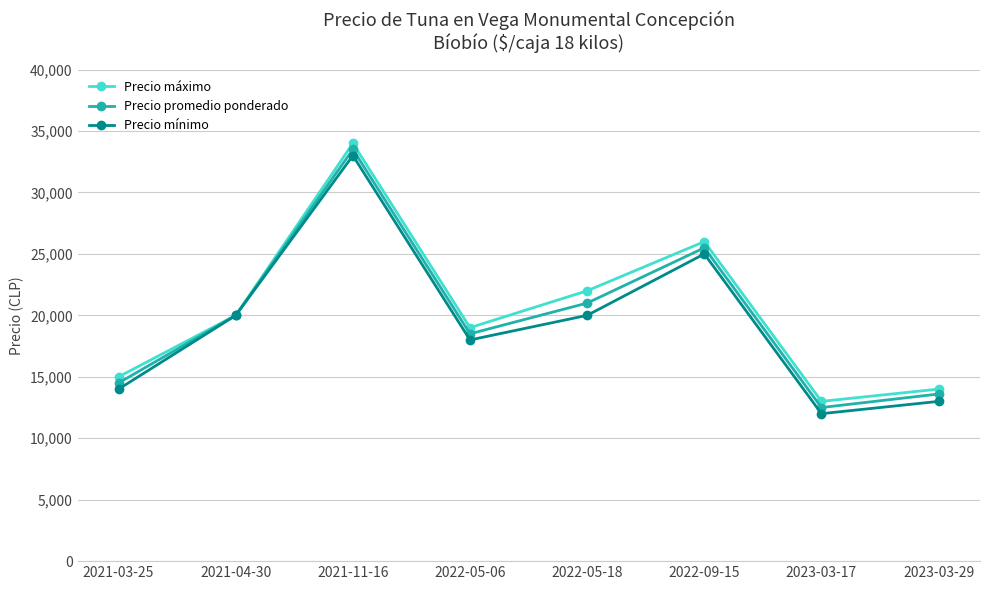

What is the lowest value of the Precio mínimo series?

12000